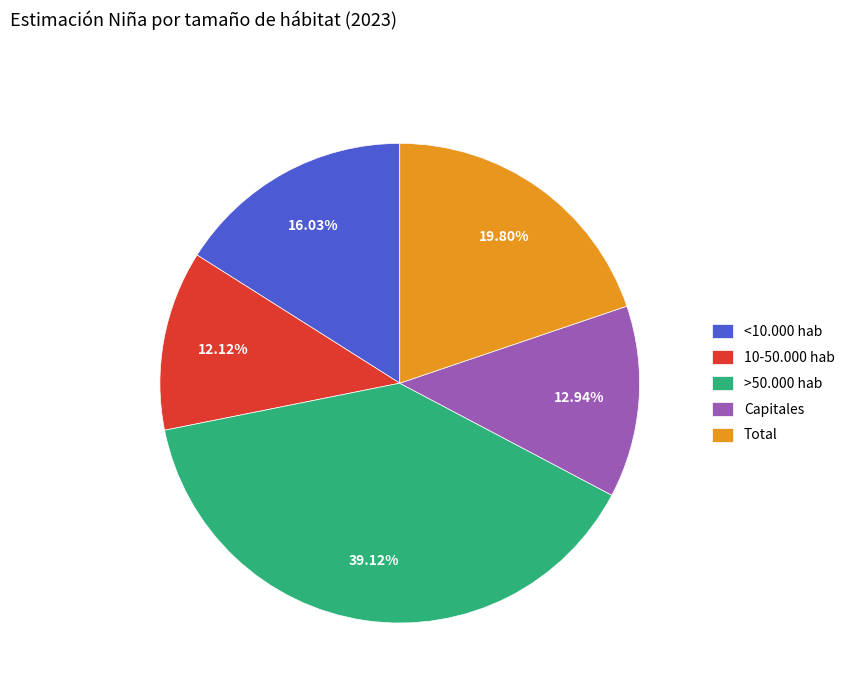

Combined, what portion of the pie is <10.000 hab and Total?

35.8%